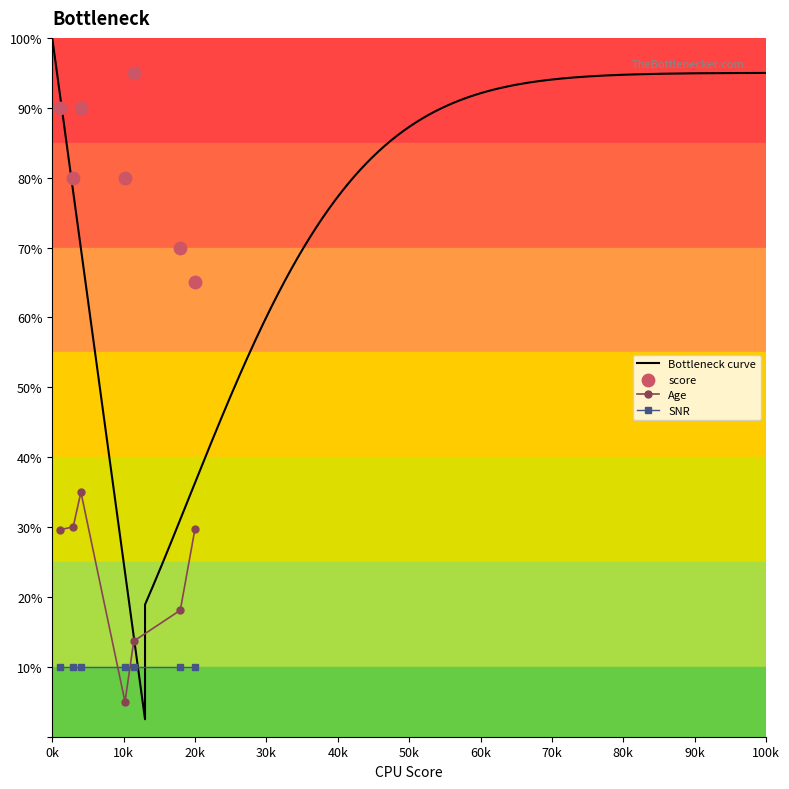

How many times do Age and SNR cross each other?

2